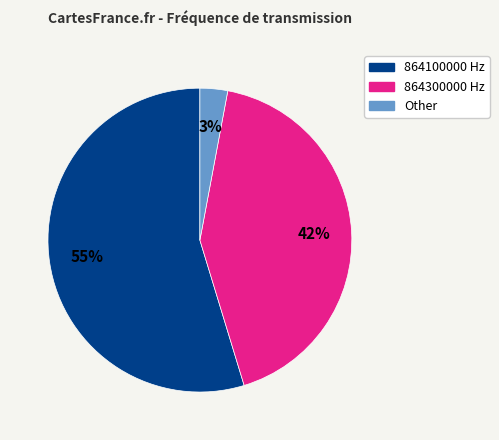

How many slices are in this pie chart?

3